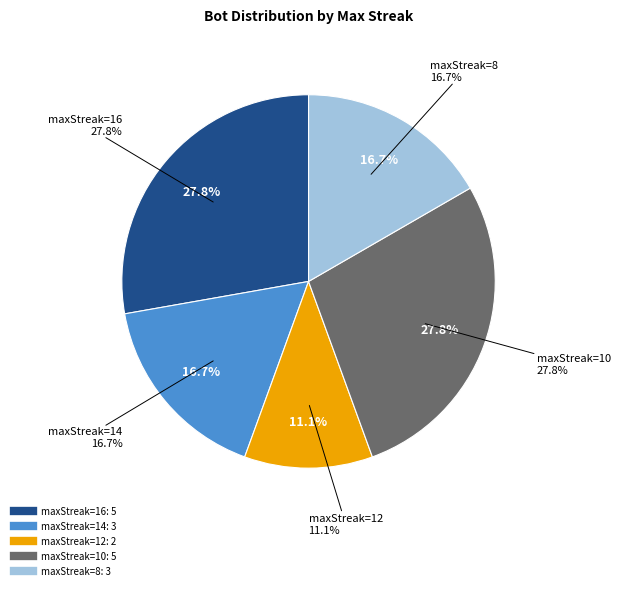

What is the change in value from maxStreak=16 to maxStreak=12?

-3